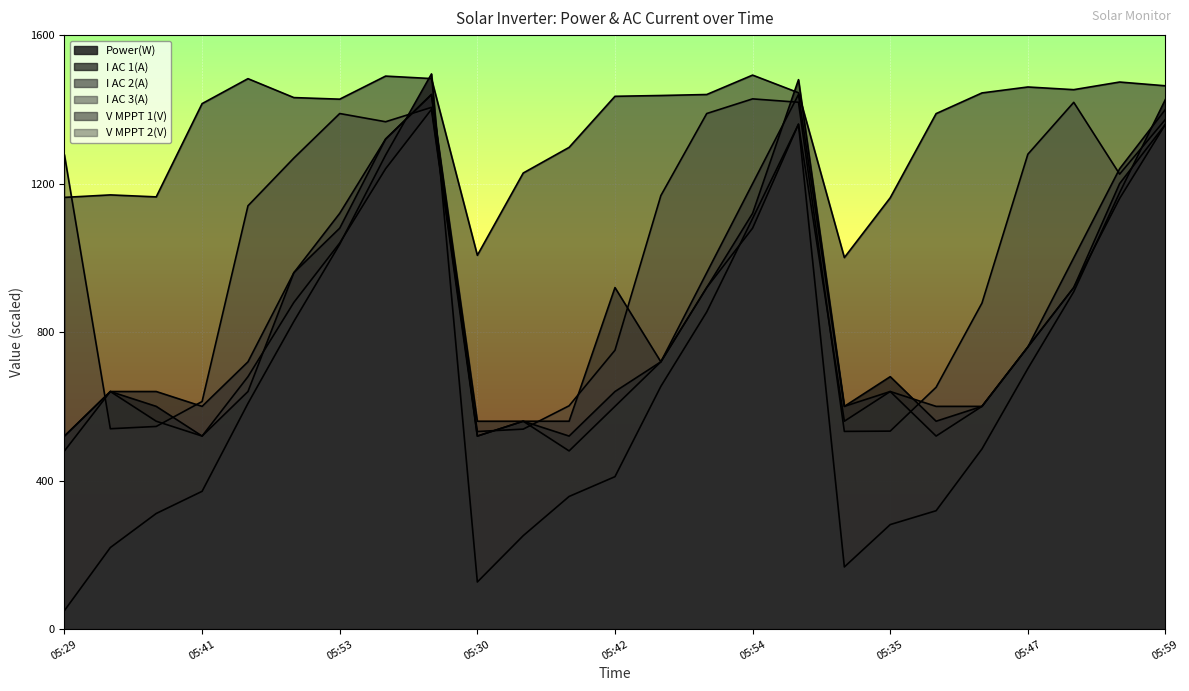

What is the difference between the highest and lowest values at 05:31?

833.3